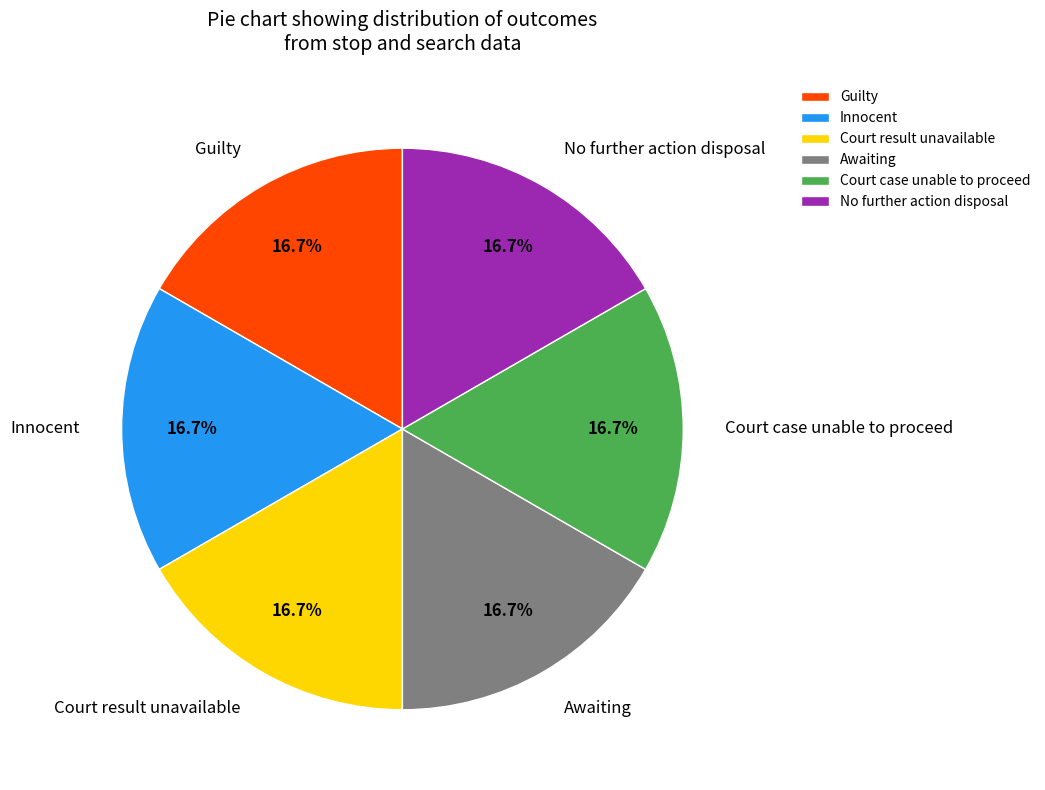

Approximately how many times larger is the value at Innocent compared to Court case unable to proceed?

1.0